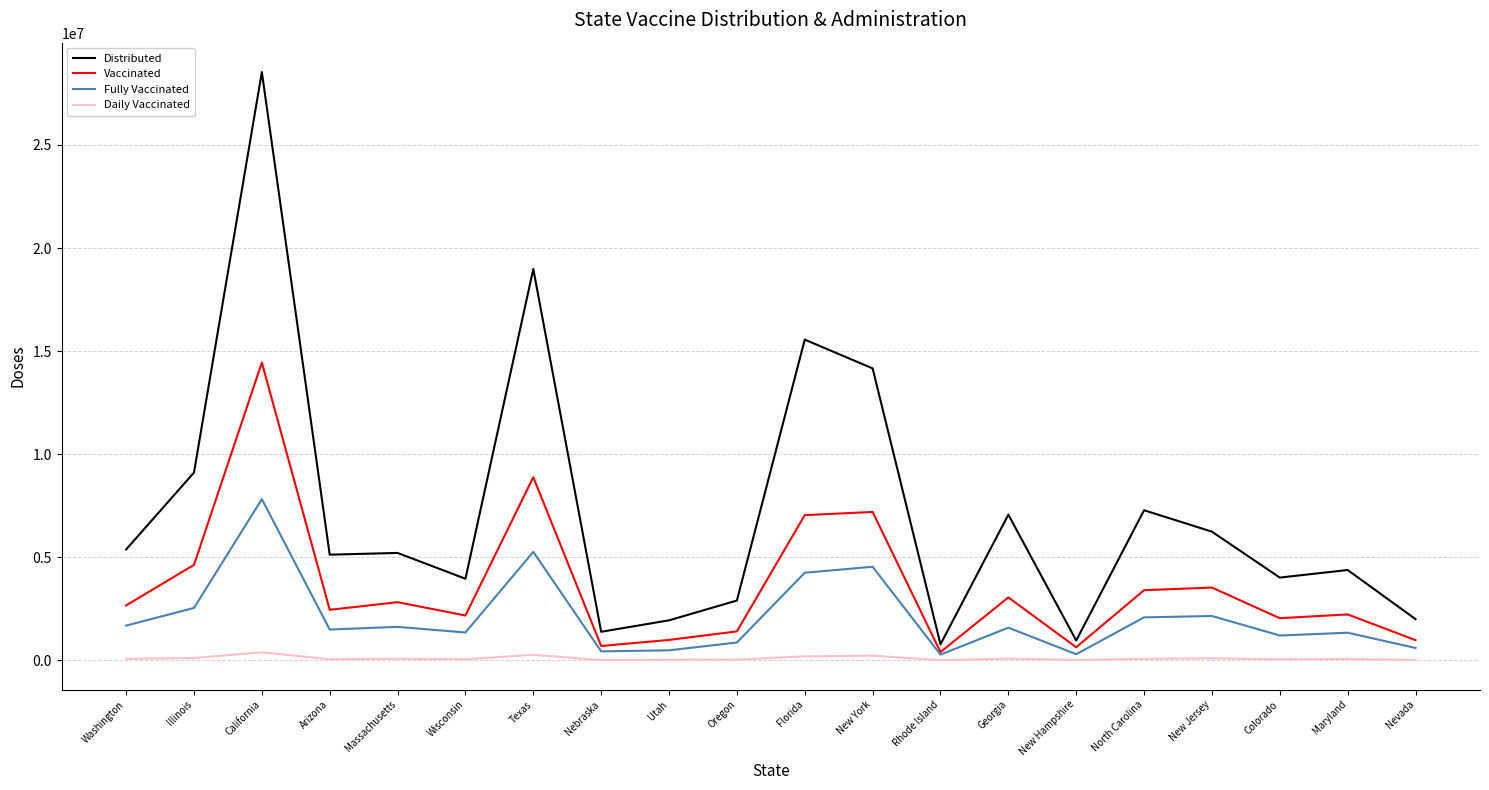

What is the highest value of the Fully Vaccinated series?

7822226